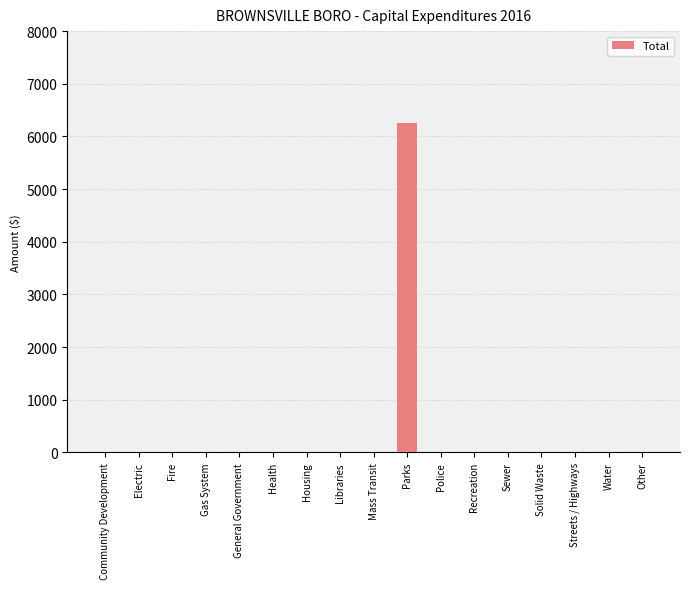

Is it true that the value at Solid Waste is 0?

True